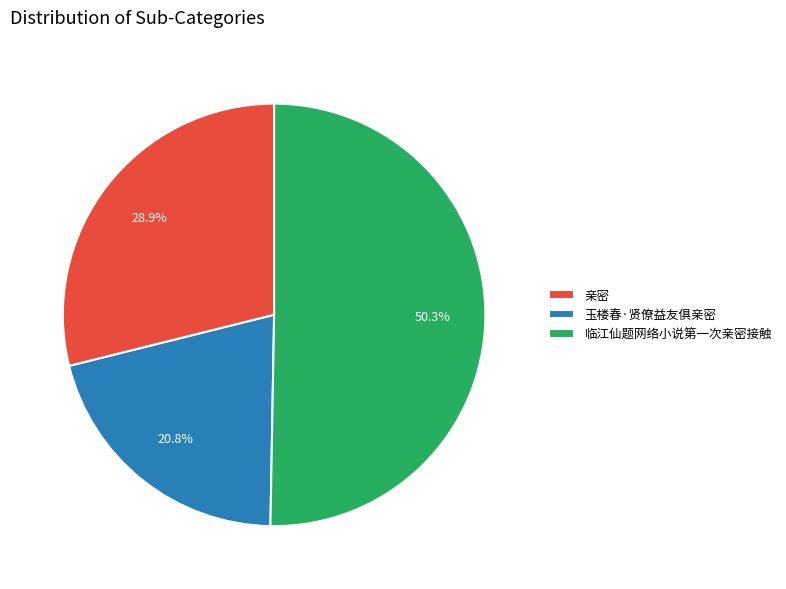

Approximately how many times larger is the value at 玉楼春·贤僚益友俱亲密 compared to 亲密?

0.7